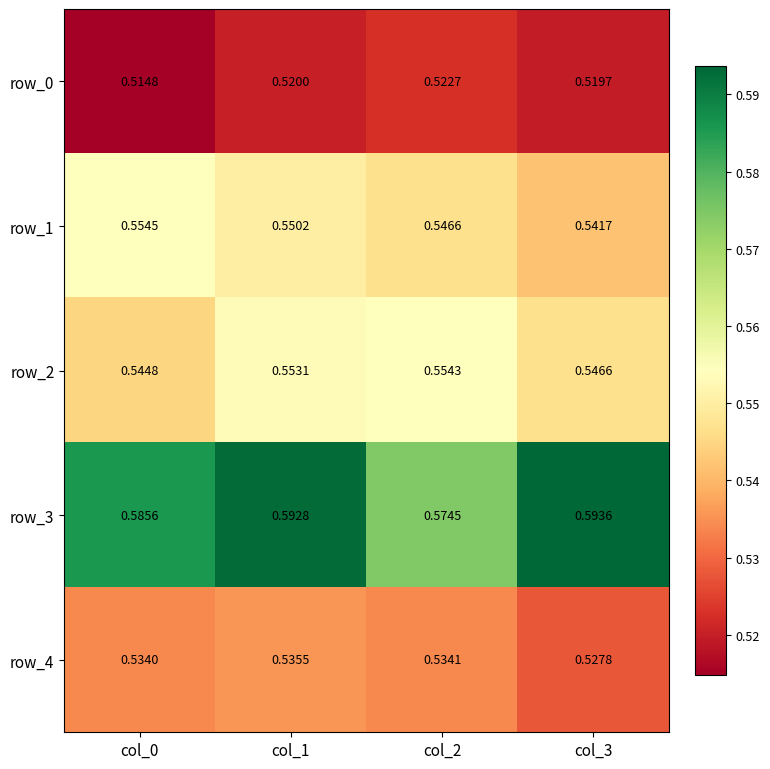

Which label corresponds to the largest value in the chart?

col_3